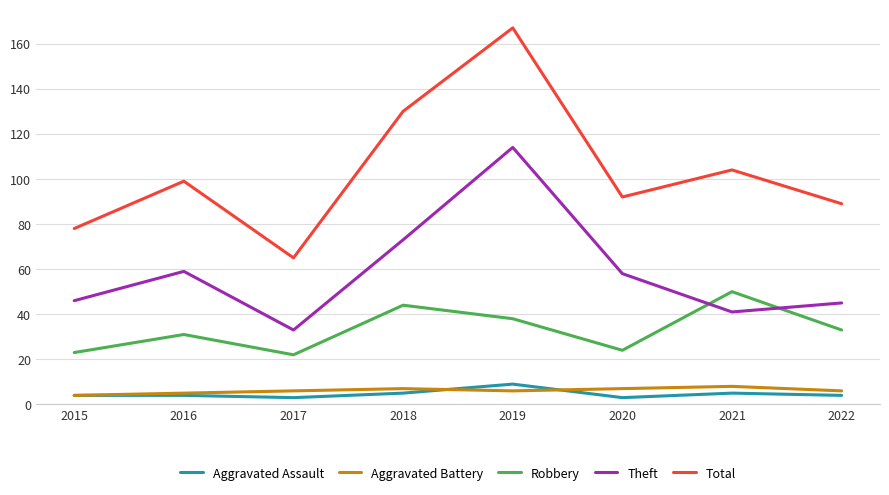

At which label does Robbery first exceed 33?

2018